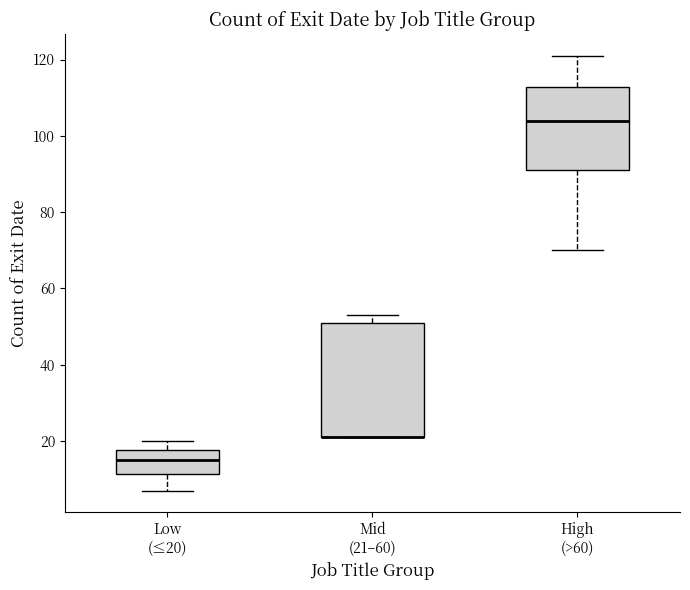

Where does the lower whisker of the box for Low (≤20) end on the y-axis? The values are not printed on the chart, so give them approximately, as read against the axis.

8